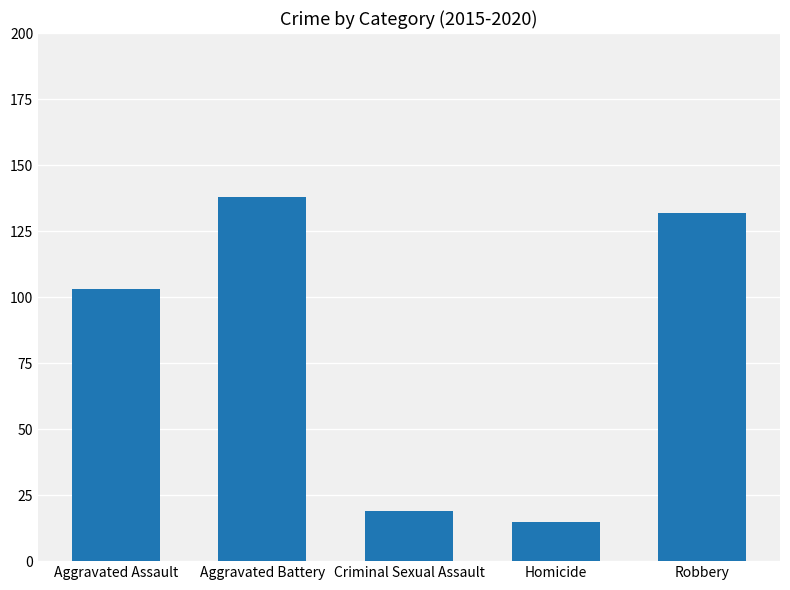

How many series are shown in this chart?

1